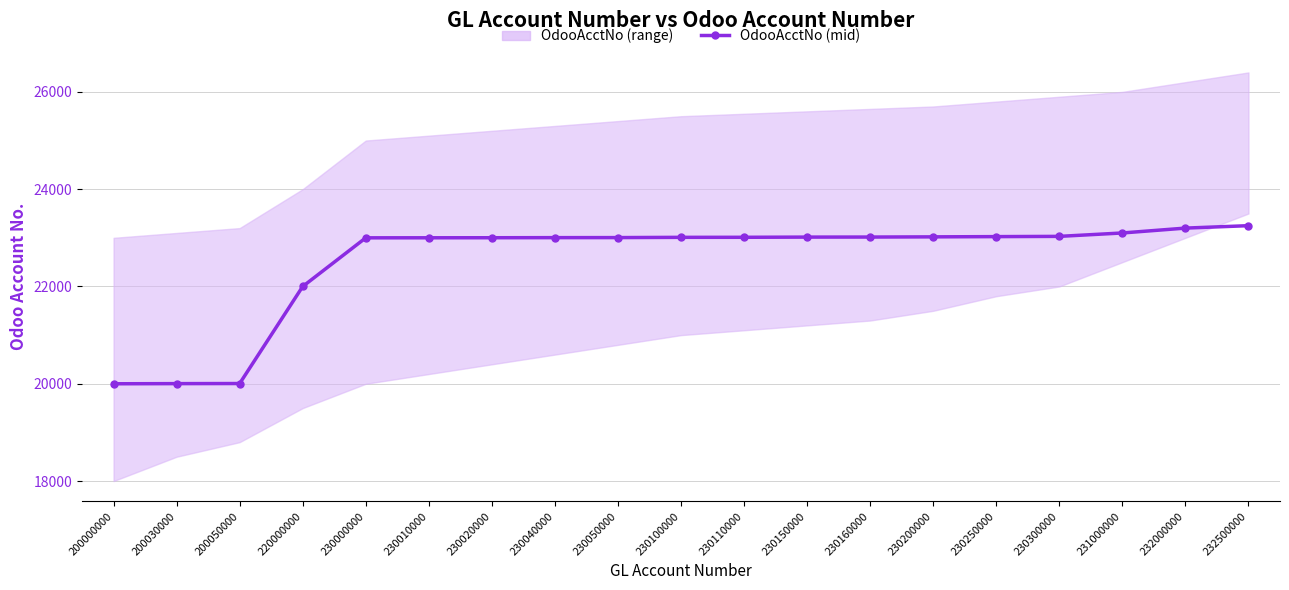

At which label is the value closest to 21625?

220000000